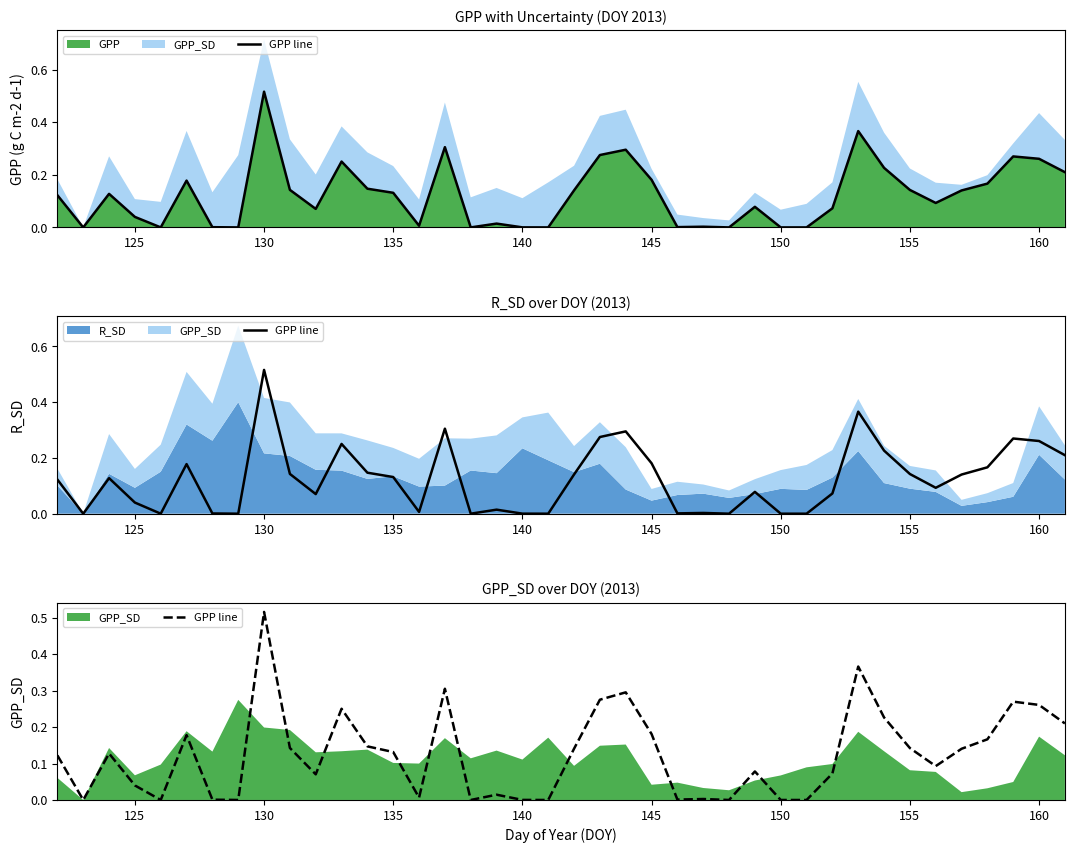

Which category has the highest value in the GPP series?

130